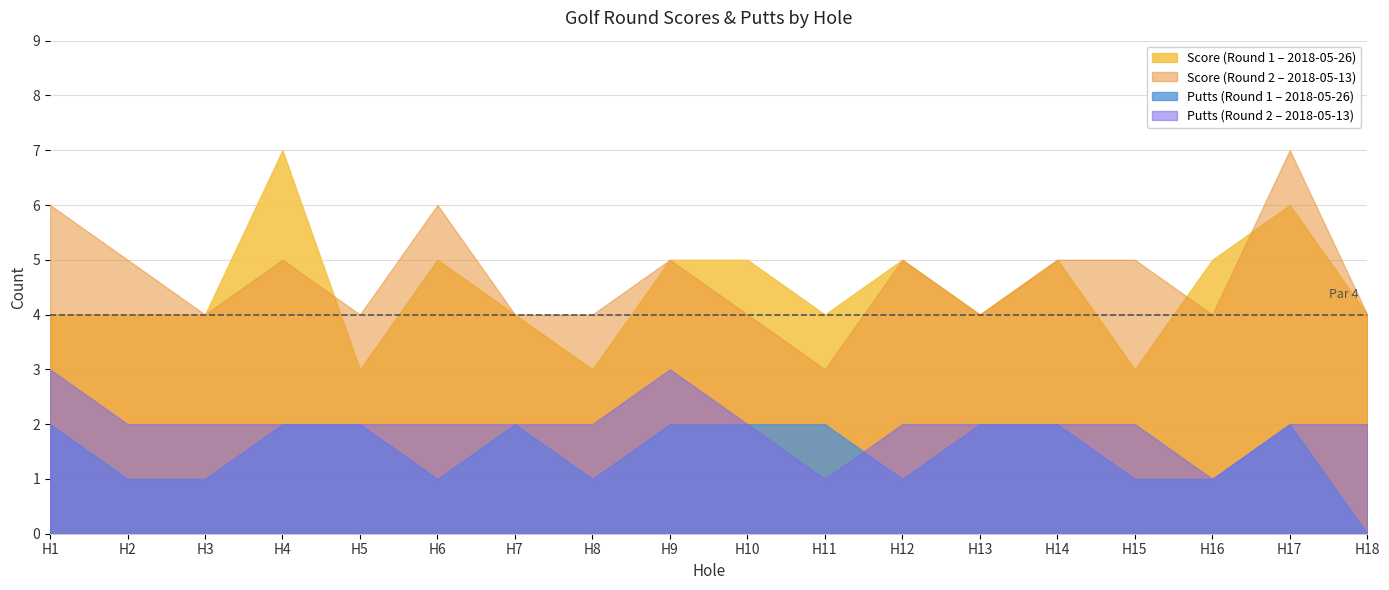

At which category is the sum across all series the highest?

H17